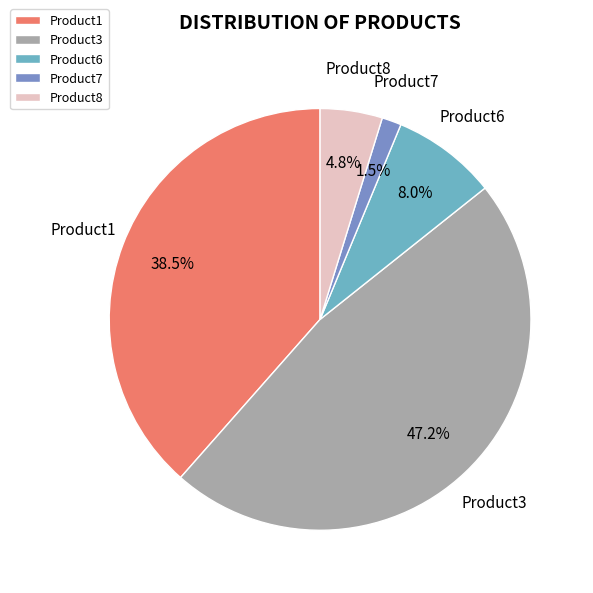

How many segments does this pie chart have?

5